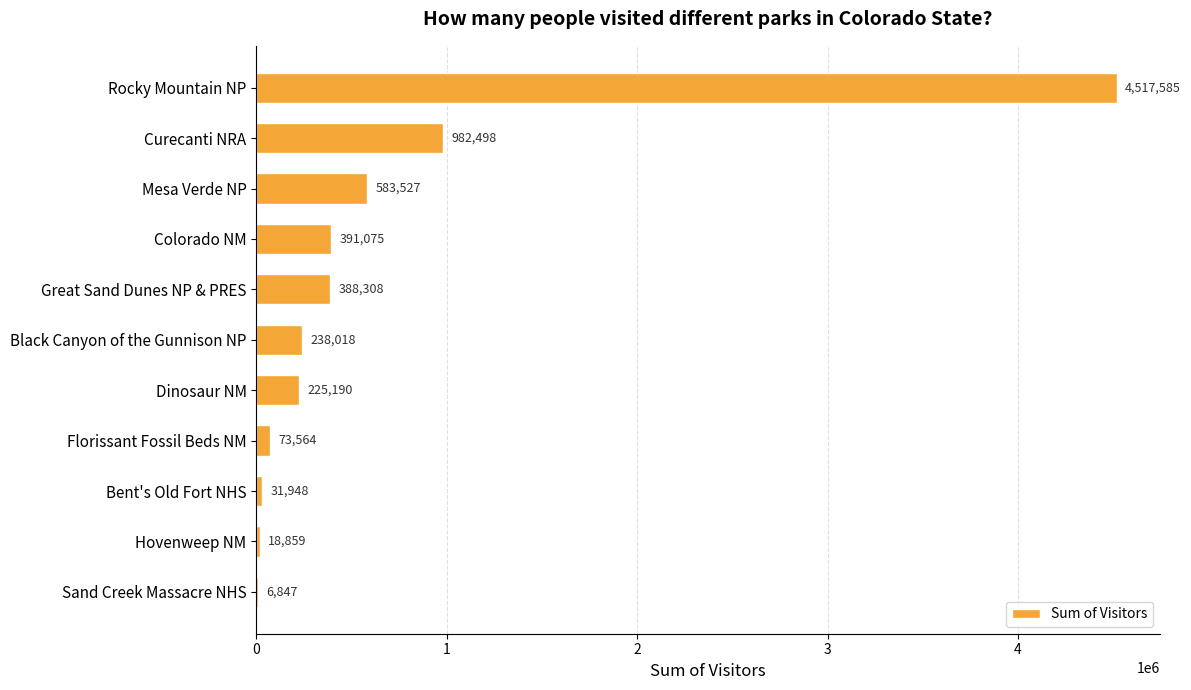

What is the maximum value shown in the chart?

4517585.0